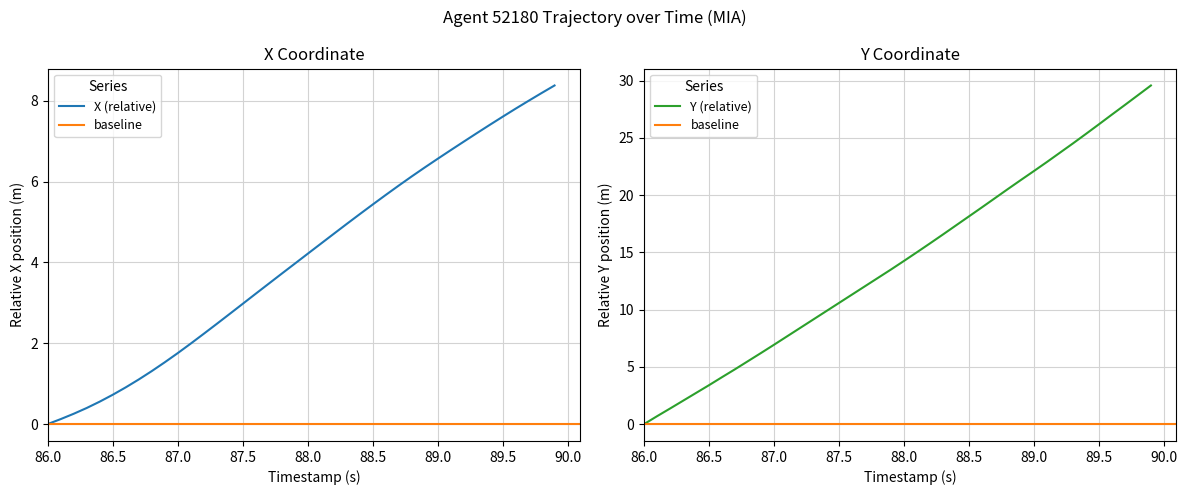

True or false: X and Y intersect in this chart.

False